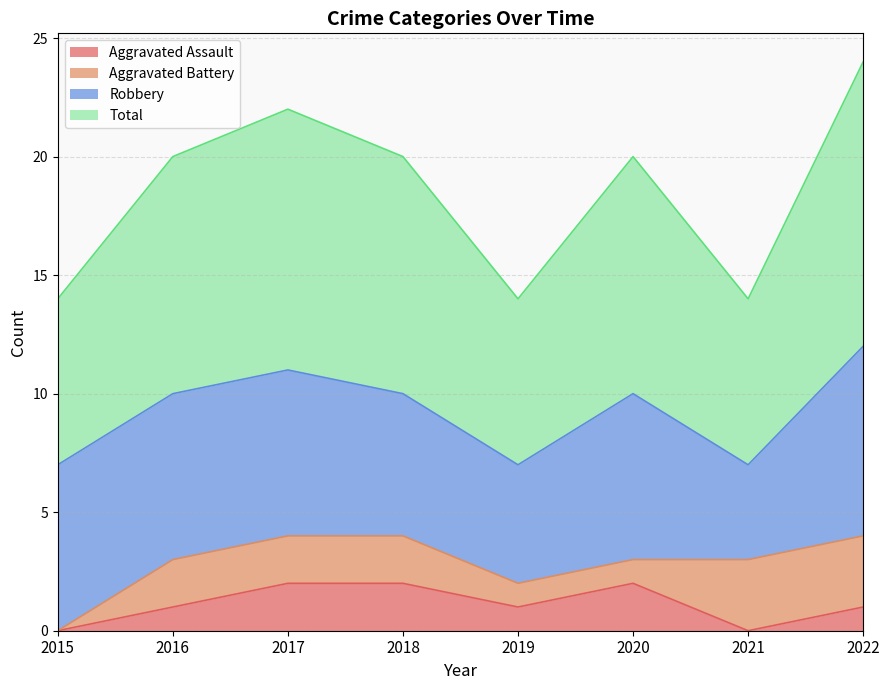

The value of Aggravated Assault at 2019 is 2. True or false?

False